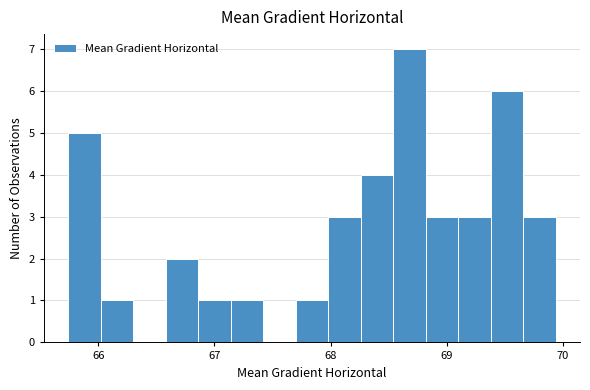

Around what value on the x-axis is the tallest bar? Give the approximate position of its centre, as read against the axis.

68.7